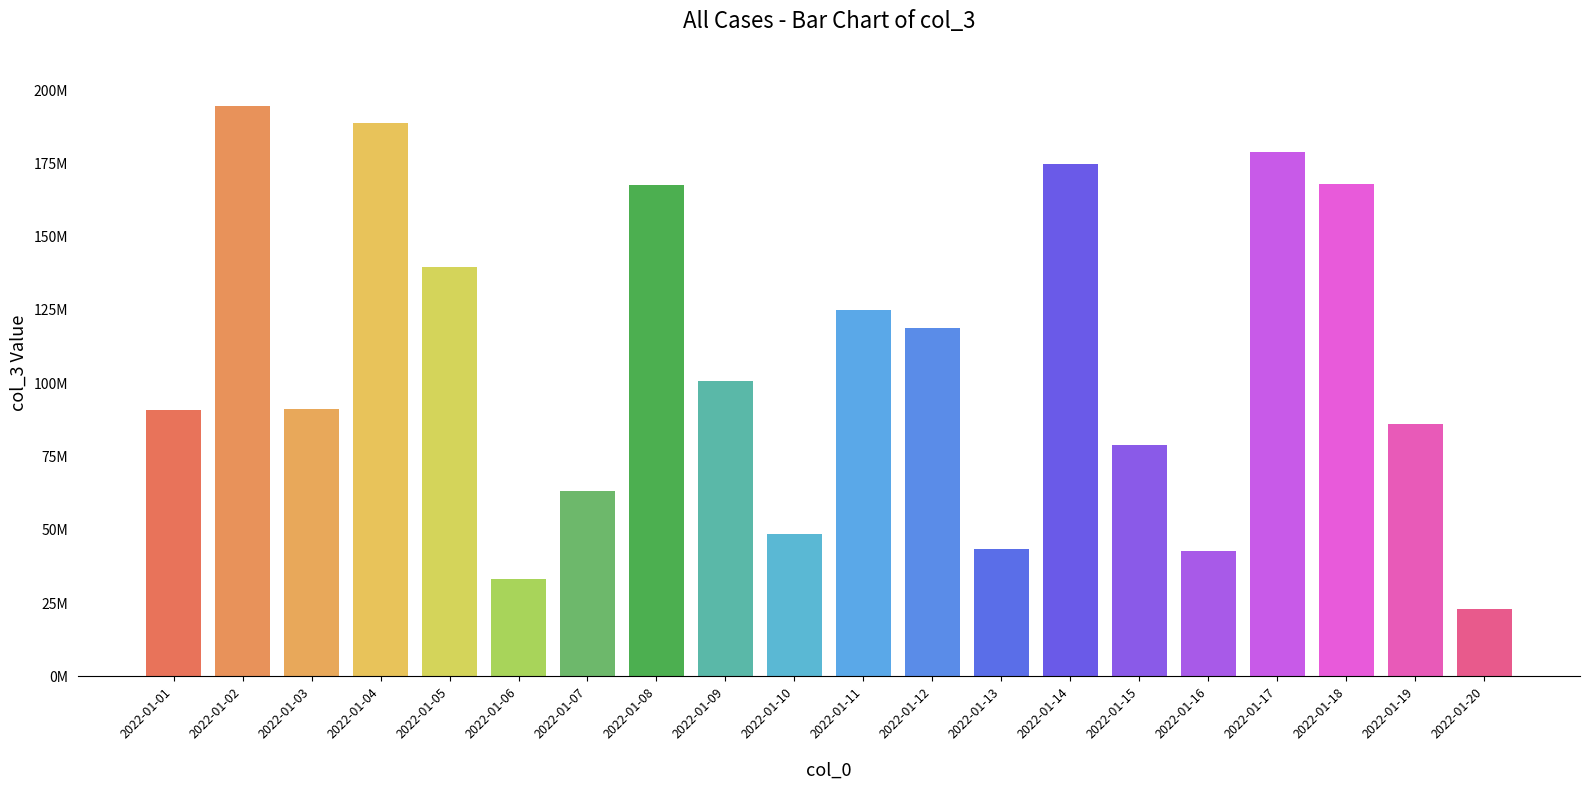

What is the smallest value displayed?

23060968